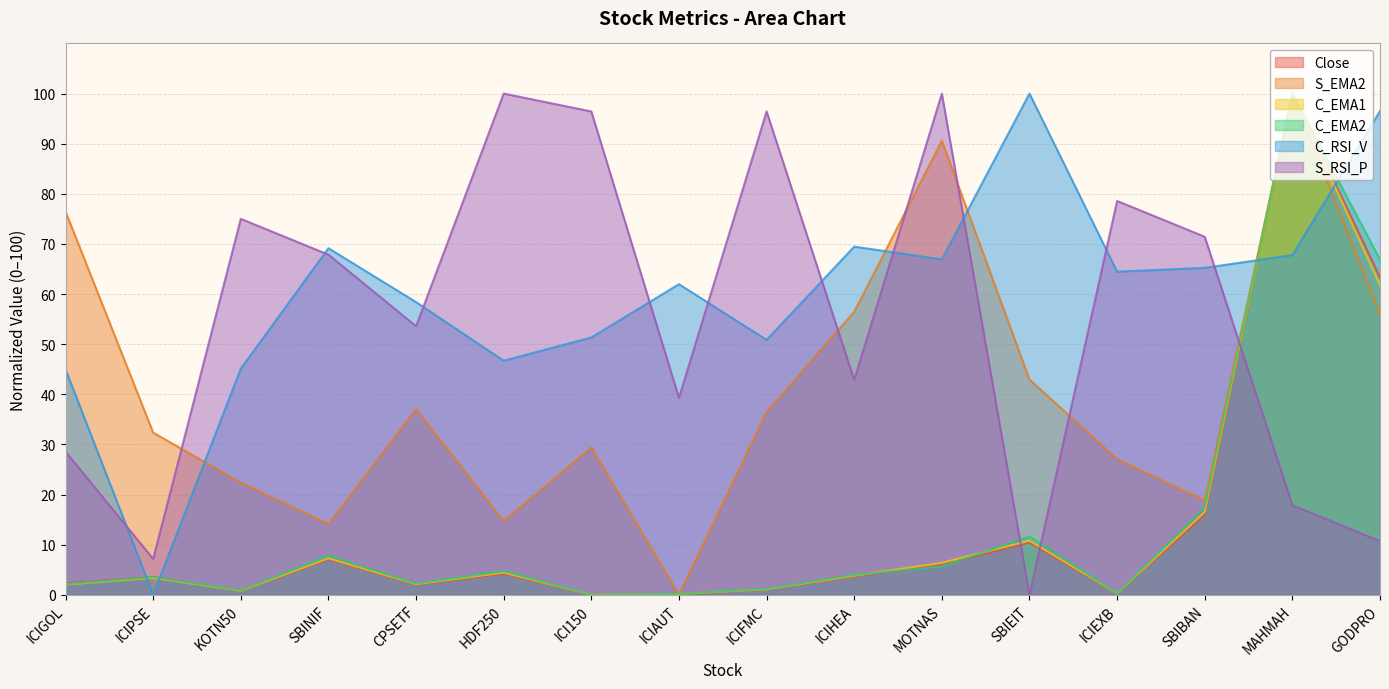

Which label corresponds to the smallest value in the chart?

ICI150